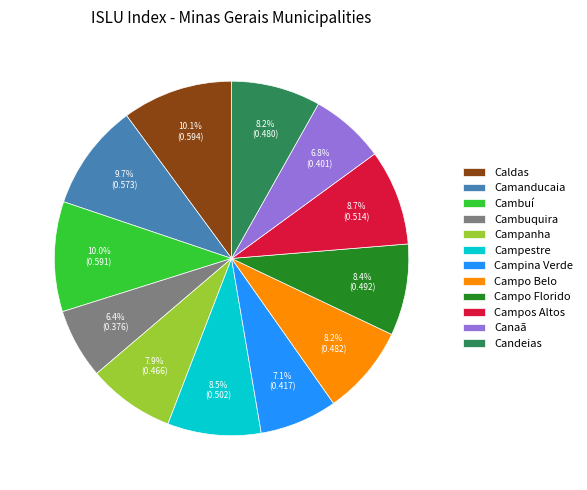

Between Candeias and Caldas, which is larger?

Caldas